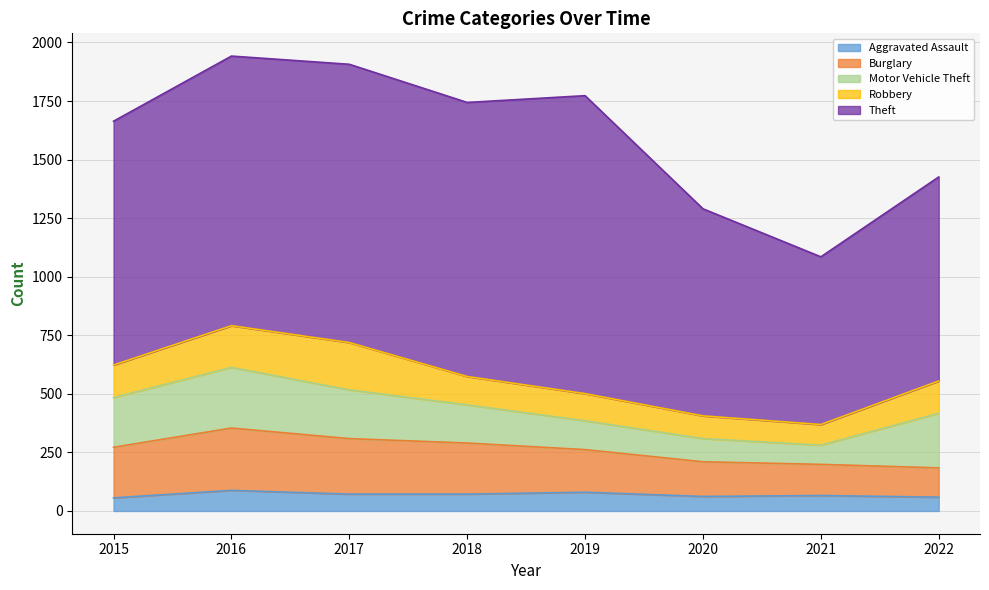

True or false: Theft and Robbery intersect in this chart.

False